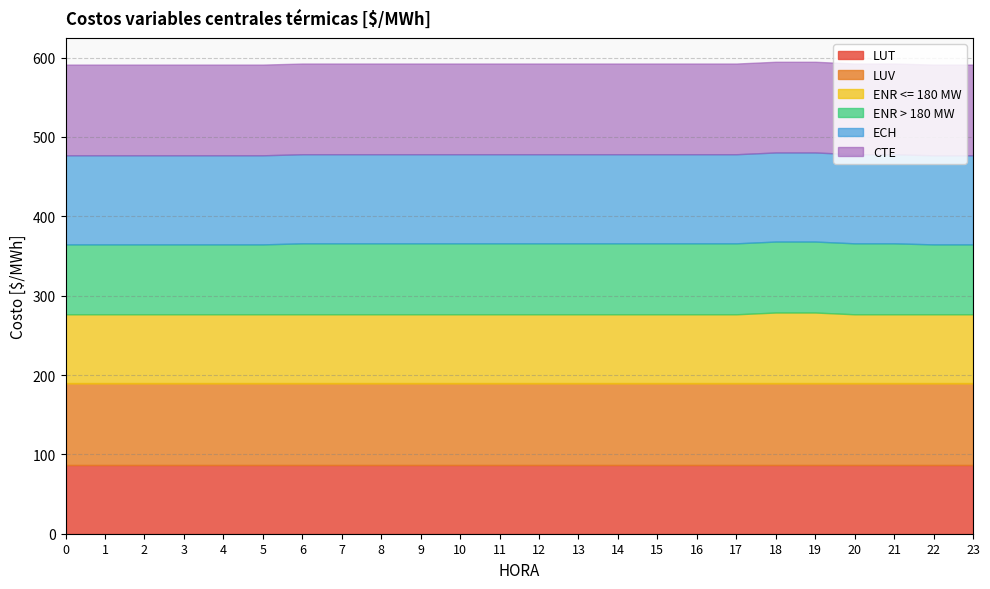

Reading left to right, list all the values displayed in this chart.

LUT: 0=87.2	1=87.2	2=87.2	3=87.2	4=87.2	5=87.2	6=87.2	7=87.2	8=87.2	9=87.2	10=87.2	11=87.2	12=87.2	13=87.2	14=87.2	15=87.2	16=87.2	17=87.2	18=87.2	19=87.2	20=87.2	21=87.2	22=87.2	23=87.2
LUV: 0=102.2	1=102.2	2=102.2	3=102.2	4=102.2	5=102.2	6=102.2	7=102.2	8=102.2	9=102.2	10=102.2	11=102.2	12=102.2	13=102.2	14=102.2	15=102.2	16=102.2	17=102.2	18=102.2	19=102.2	20=102.2	21=102.2	22=102.2	23=102.2
ENR <= 180 MW: 0=87.2	1=87.2	2=87.2	3=87.2	4=87.2	5=87.2	6=87.2	7=87.2	8=87.2	9=87.2	10=87.2	11=87.2	12=87.2	13=87.2	14=87.2	15=87.2	16=87.2	17=87.2	18=89.4	19=89.4	20=87.2	21=87.2	22=87.2	23=87.2
ENR > 180 MW: 0=88.1	1=88.1	2=88.1	3=88.1	4=88.1	5=88.1	6=89.4	7=89.4	8=89.4	9=89.4	10=89.4	11=89.4	12=89.4	13=89.4	14=89.4	15=89.4	16=89.4	17=89.4	18=89.4	19=89.4	20=89.4	21=89.4	22=88.1	23=88.1
ECH: 0=112.3	1=112.3	2=112.3	3=112.3	4=112.3	5=112.3	6=112.3	7=112.3	8=112.3	9=112.3	10=112.3	11=112.3	12=112.3	13=112.3	14=112.3	15=112.3	16=112.3	17=112.3	18=112.3	19=112.3	20=112.3	21=112.3	22=112.3	23=112.3
CTE: 0=114.3	1=114.3	2=114.3	3=114.3	4=114.3	5=114.3	6=114.3	7=114.3	8=114.3	9=114.3	10=114.3	11=114.3	12=114.3	13=114.3	14=114.3	15=114.3	16=114.3	17=114.3	18=114.3	19=114.3	20=114.3	21=114.3	22=114.3	23=114.3